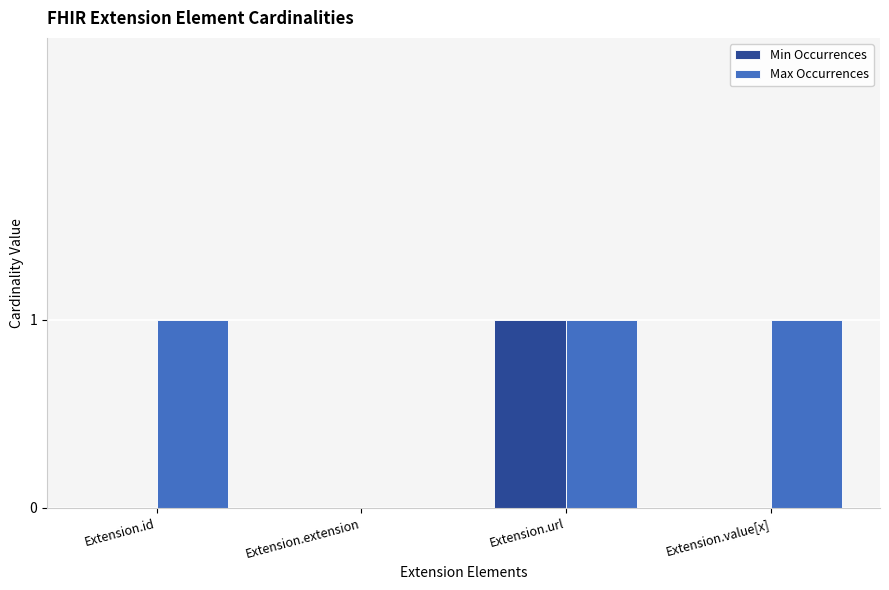

Does the chart contain stacked bars?

No